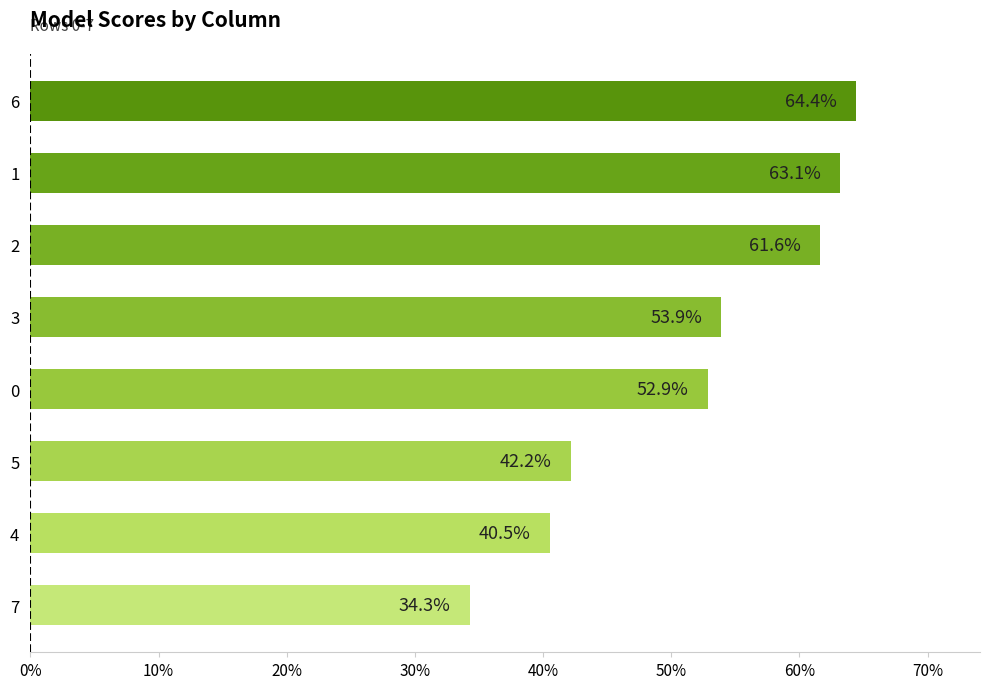

Does the chart contain any negative values?

No